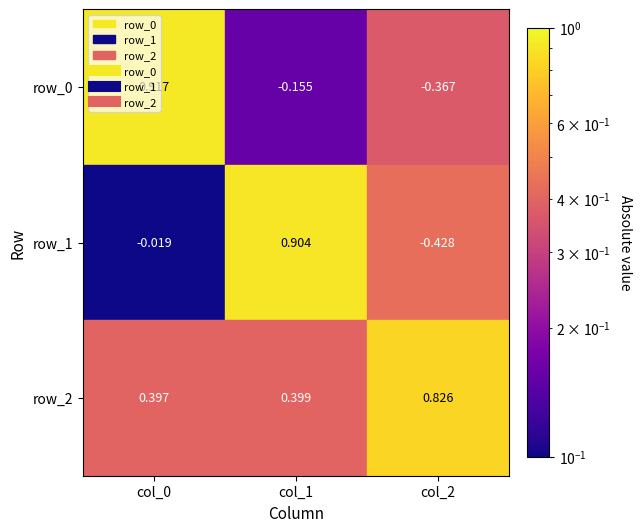

Read the row_2 value at 1.

0.4